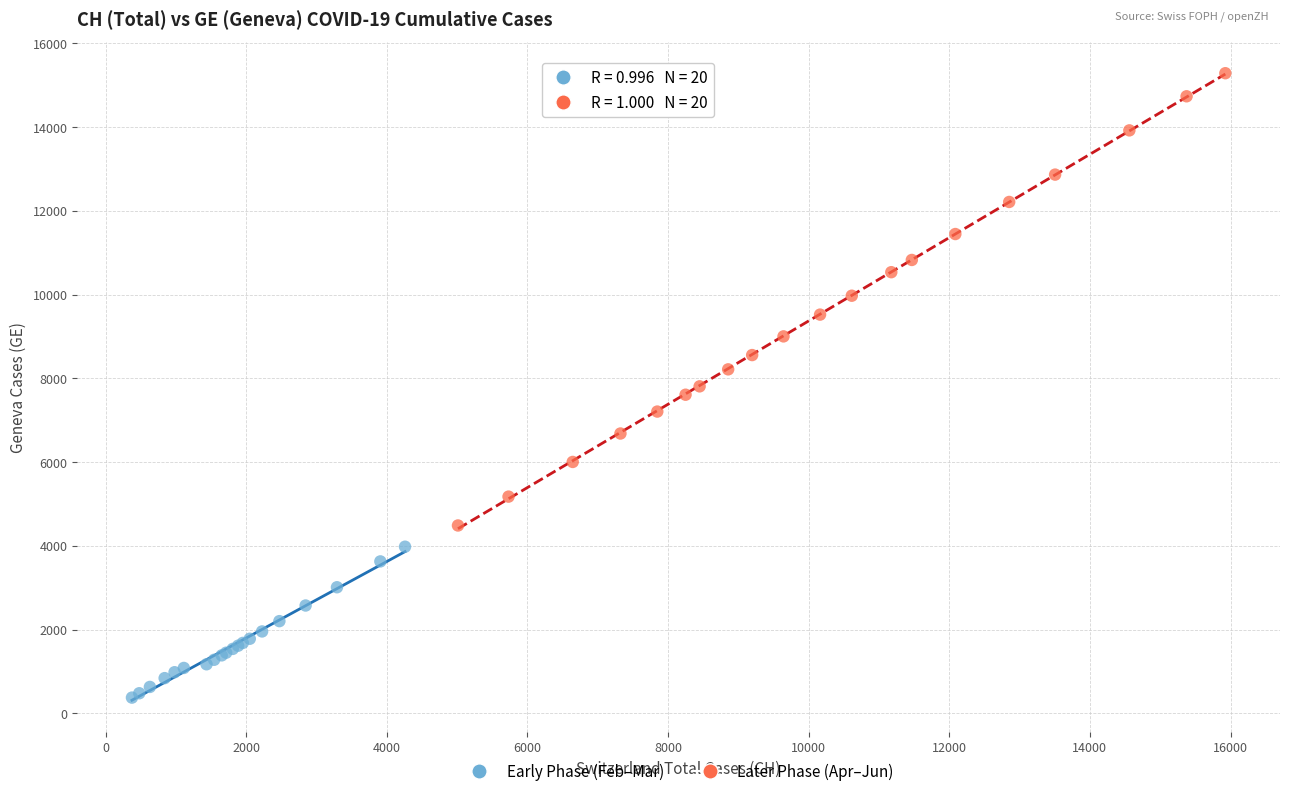

What are all the series names shown in the legend?

Early Phase (Feb–Mar), Later Phase (Apr–Jun)